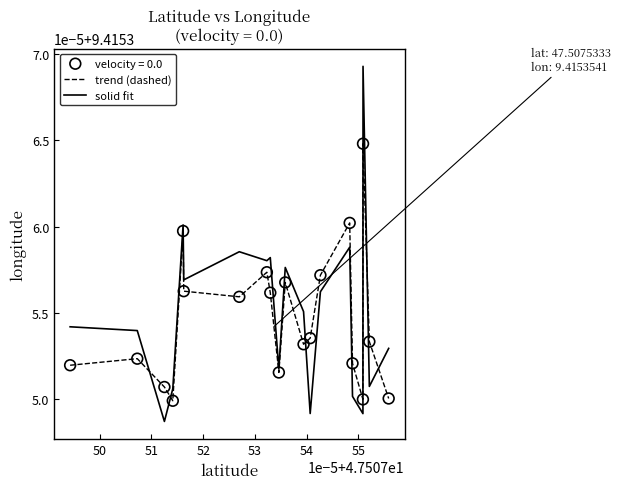

Is this an area chart (filled region under the line)?

No